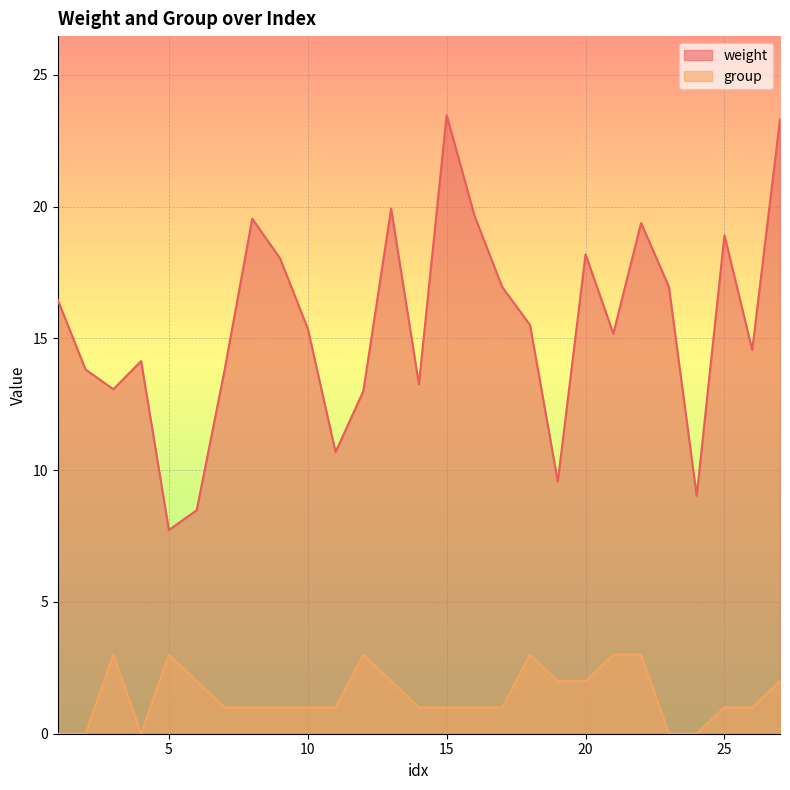

What is the sum of all group values?

39.0